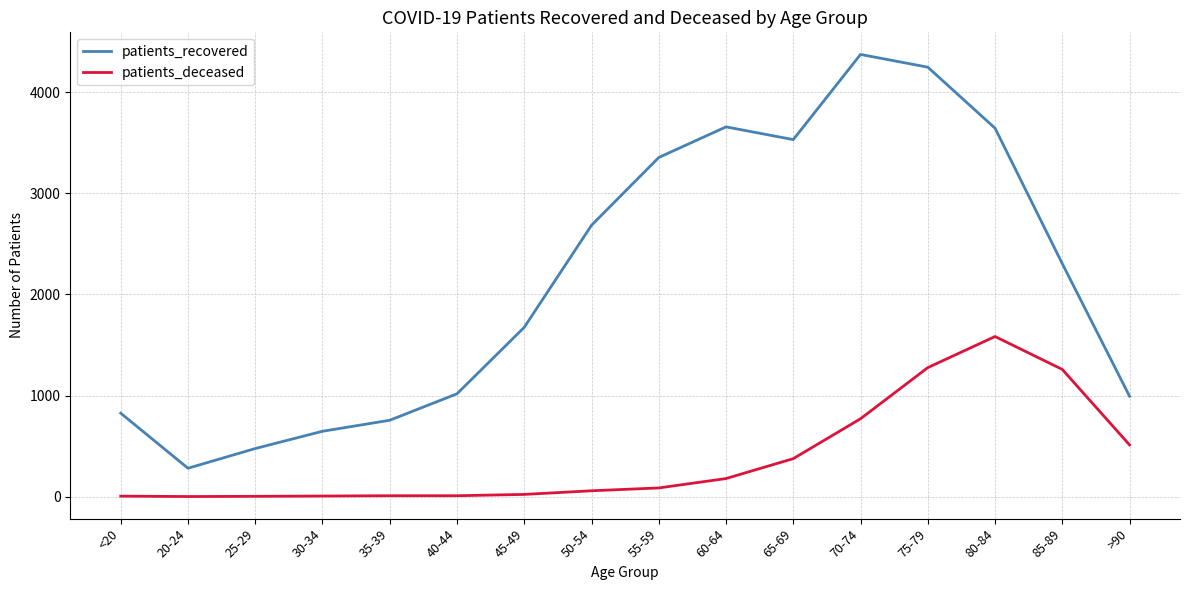

At how many categories does at least one series exceed 2024?

8